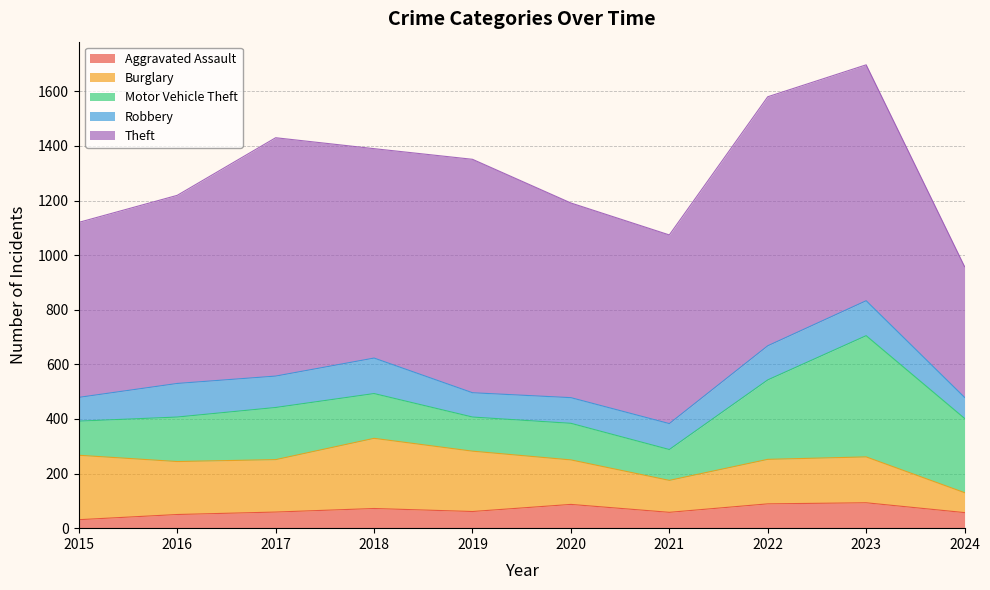

Reading left to right, extract all data points from this chart.

Aggravated Assault: 31	50	59	72	61	87	58	89	93	57
Burglary: 236	194	192	257	221	163	117	163	168	73
Motor Vehicle Theft: 125	163	191	164	125	134	113	291	444	272
Robbery: 87	123	115	130	89	94	95	125	128	77
Theft: 641	689	873	767	855	713	691	912	864	479